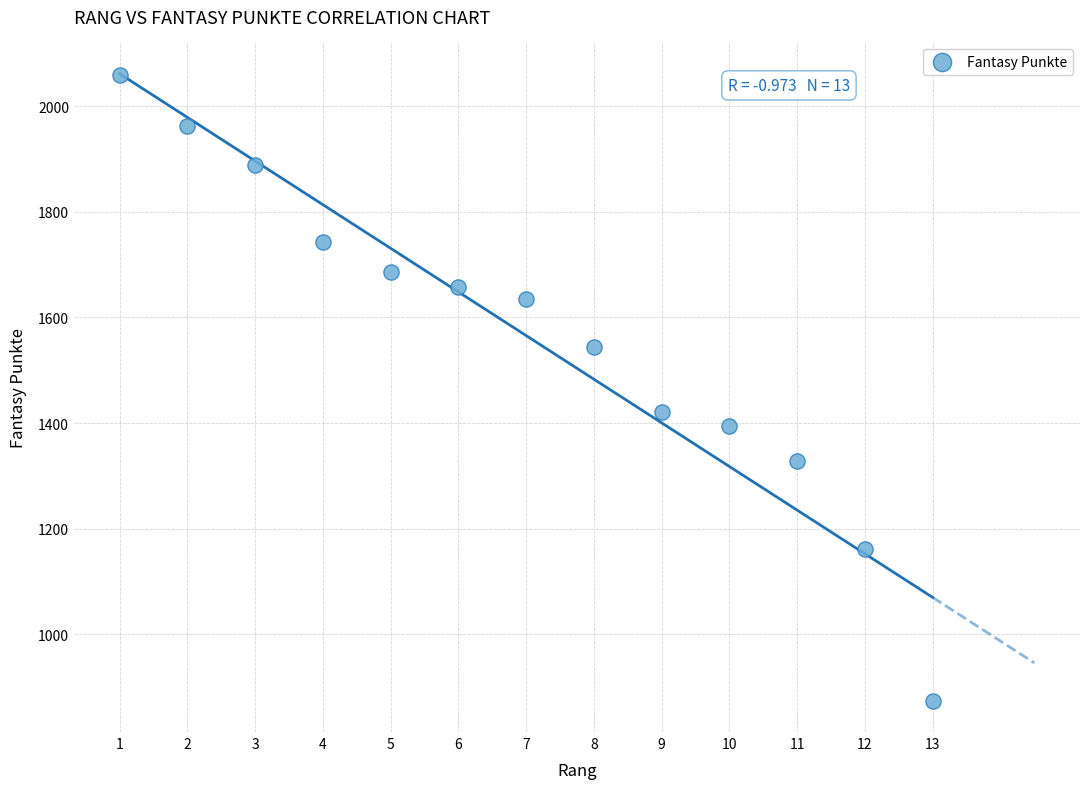

What Y value in the scatter plot is closest to 1466?

1420